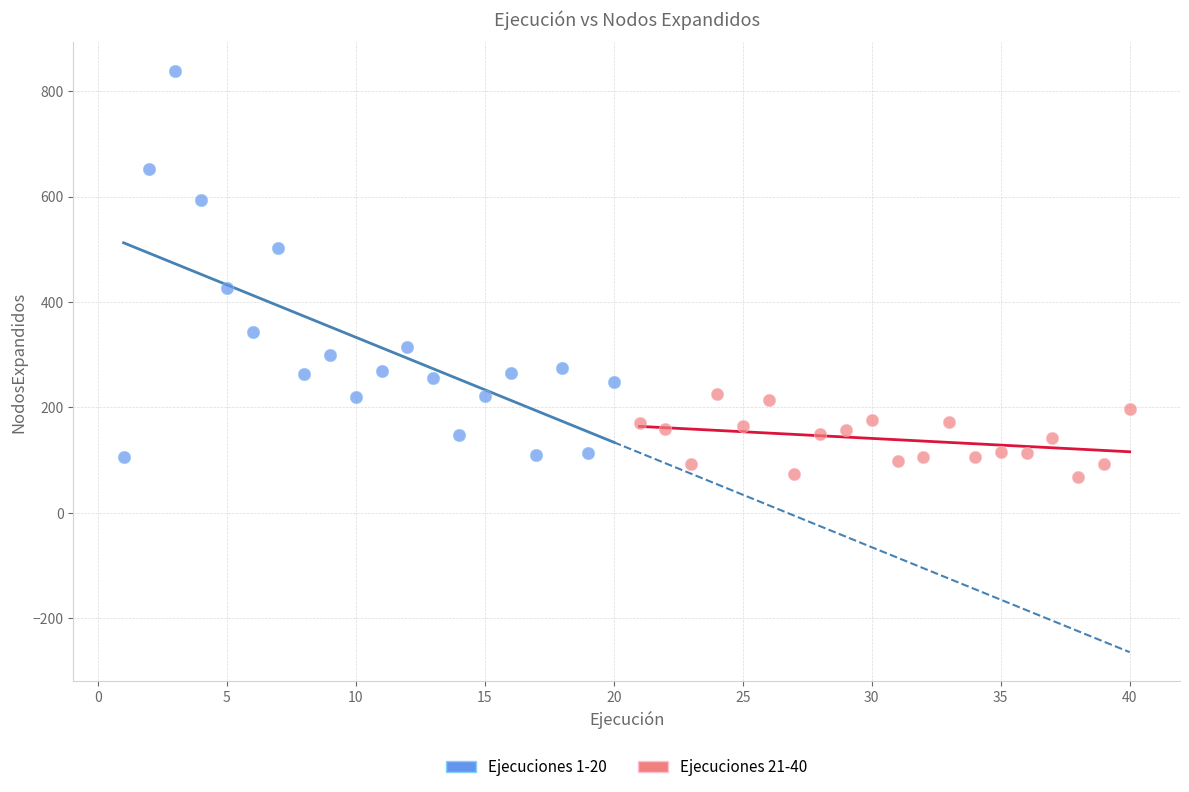

Which series contains the highest Y value?

Ejecuciones 1-20